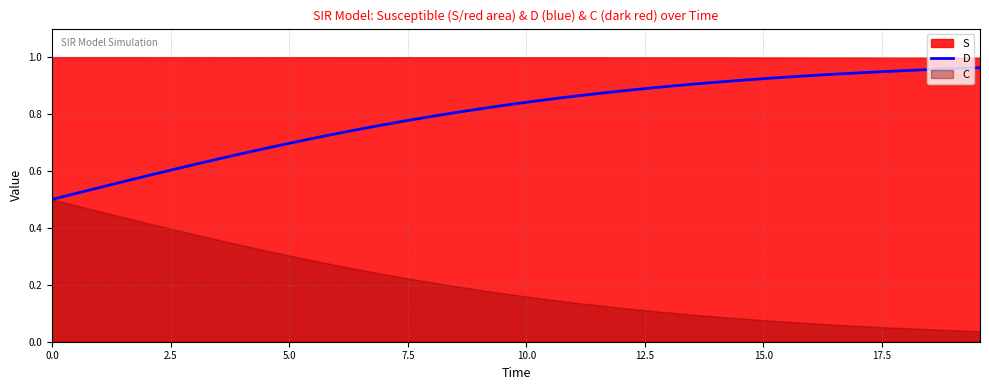

What is the difference between the second highest and minimum values?

0.5